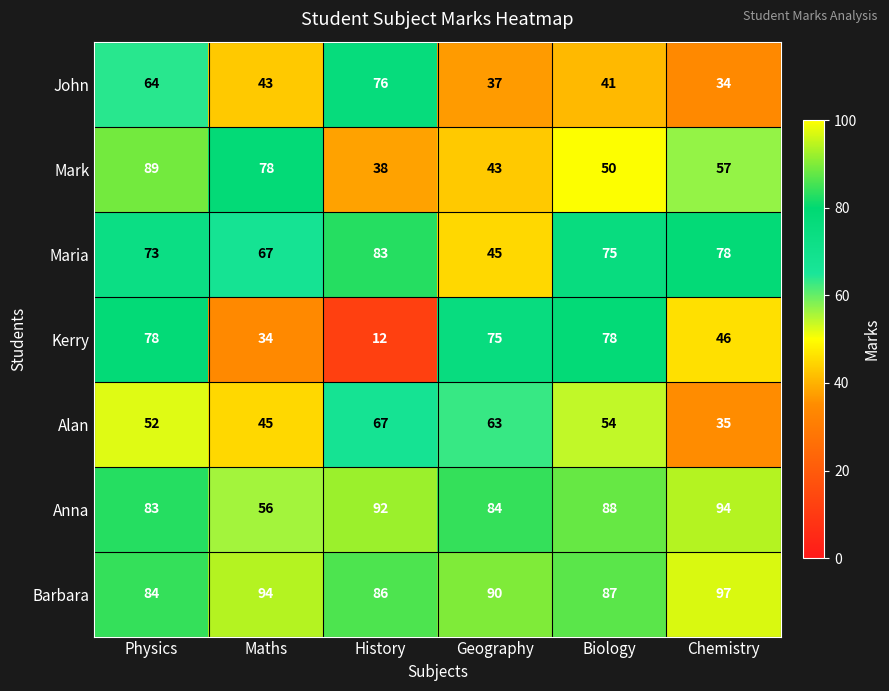

What is the greatest value displayed?

97